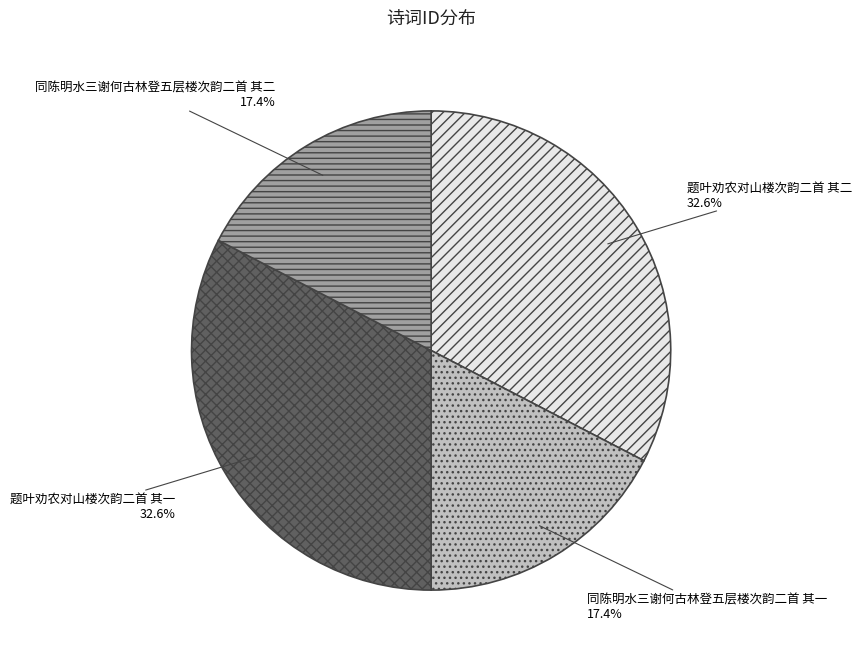

Is it true that 题叶劝农对山楼次韵二首 其二 is 23% of the pie?

False